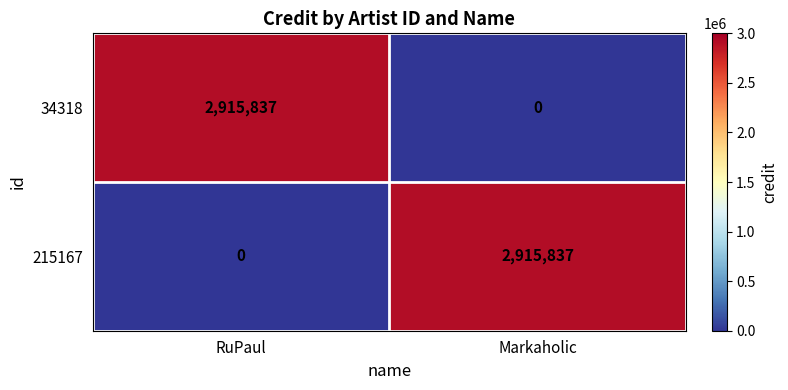

What is the total value across all series at Markaholic?

2915837